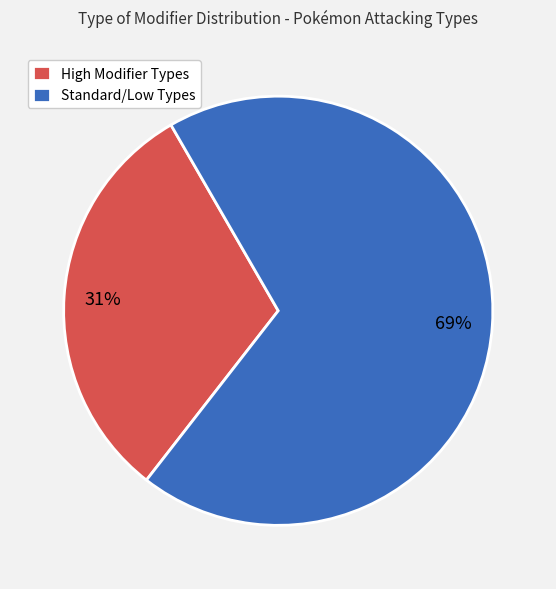

To the nearest percent, what portion does Standard/Low Types represent?

69%